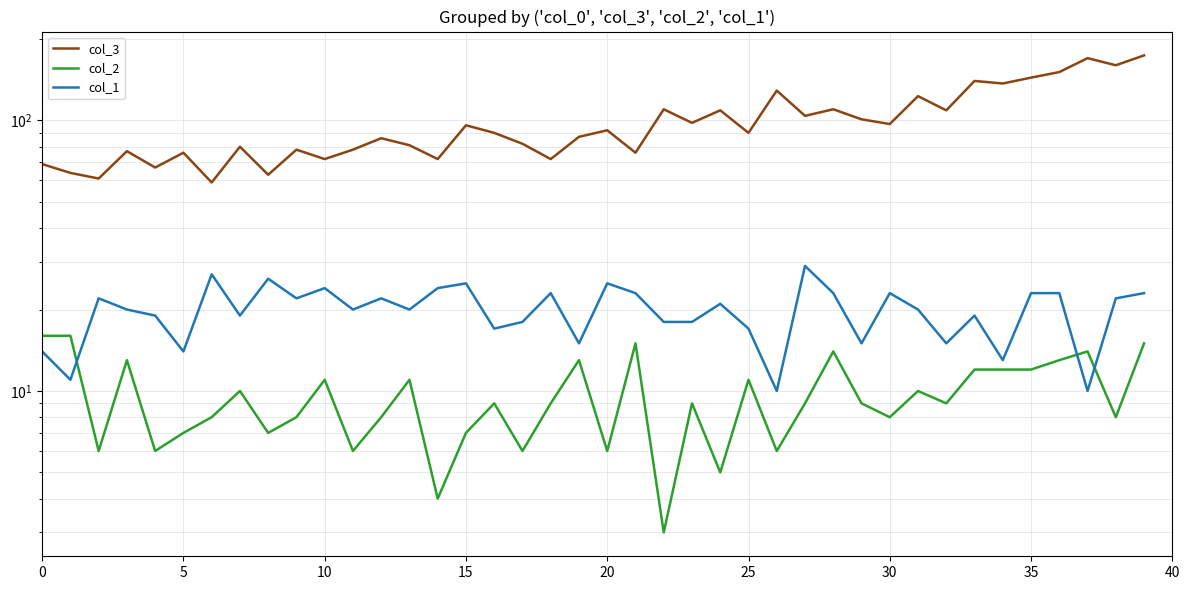

What is the total value across all series at 18?

104